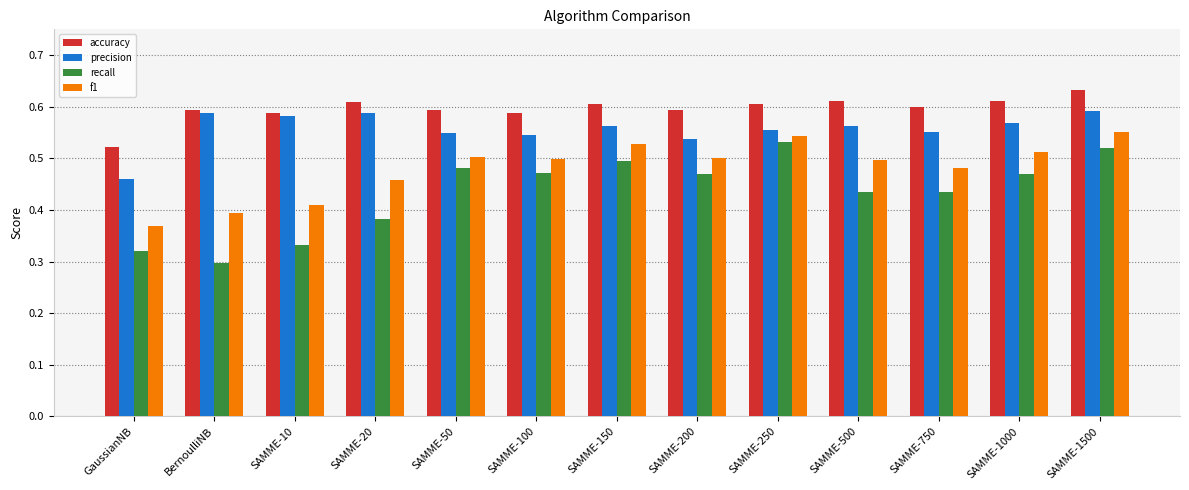

What is the difference between the maximum and minimum values in the f1 series?

0.2